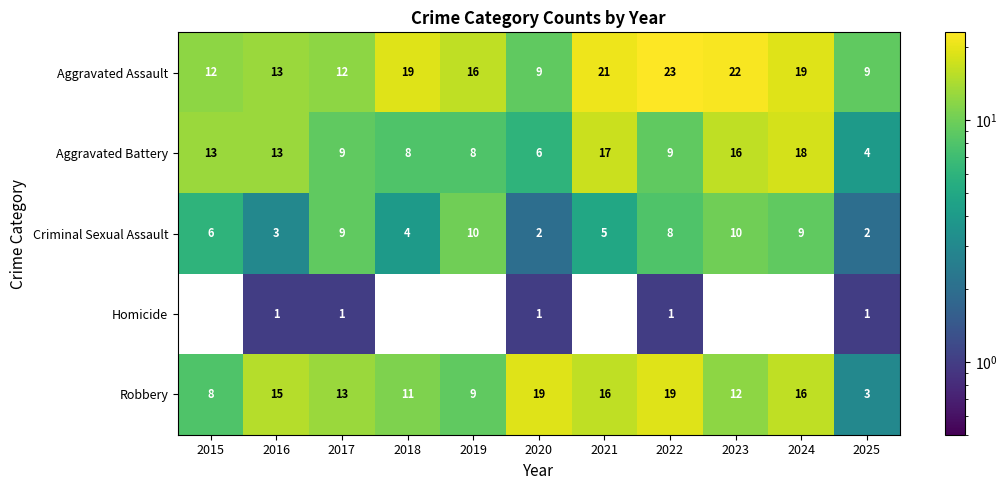

At how many categories does at least one series exceed 2?

11